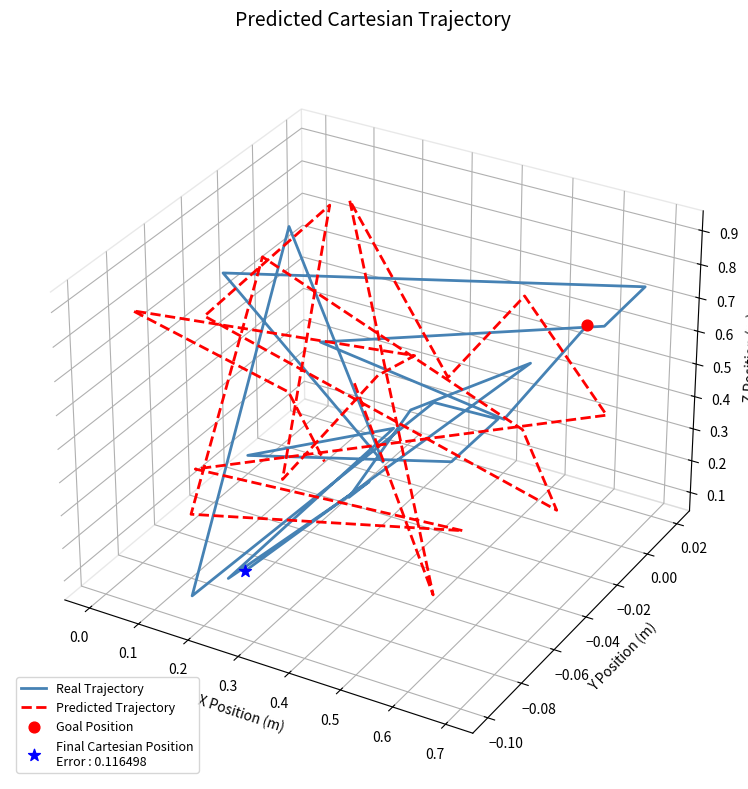

Which series has the widest spread of Y values?

Predicted Trajectory